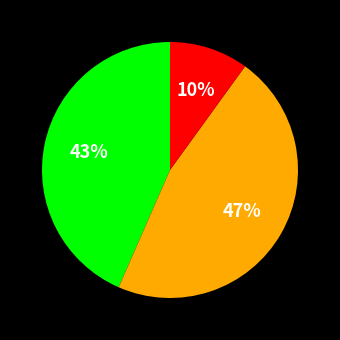

How many segments does this pie chart have?

3